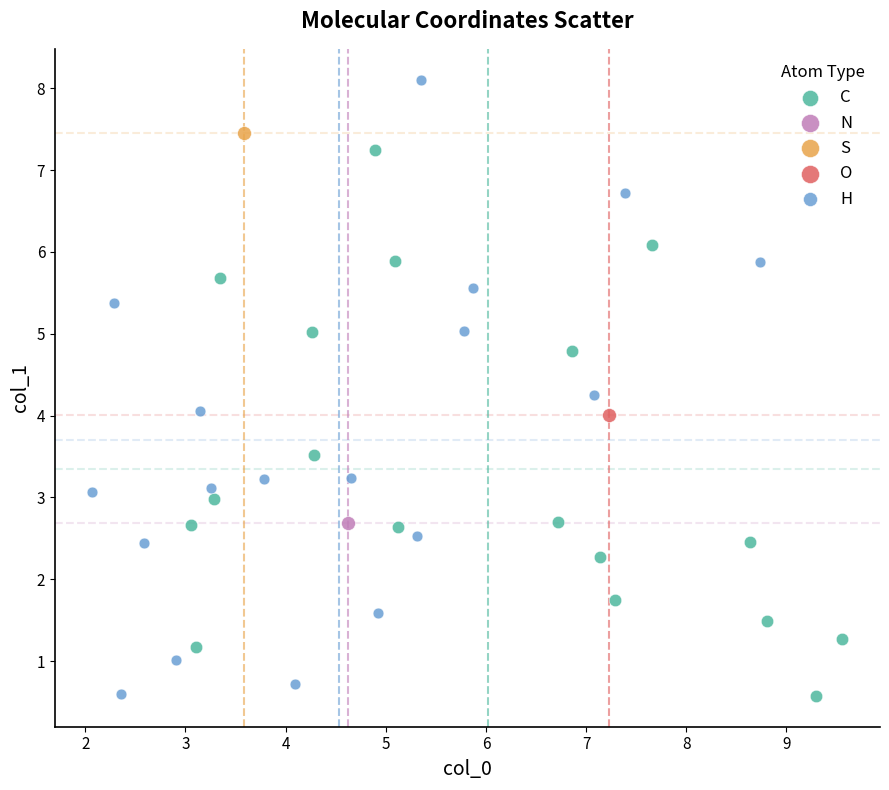

What are all the series names shown in the legend?

C, N, S, O, H